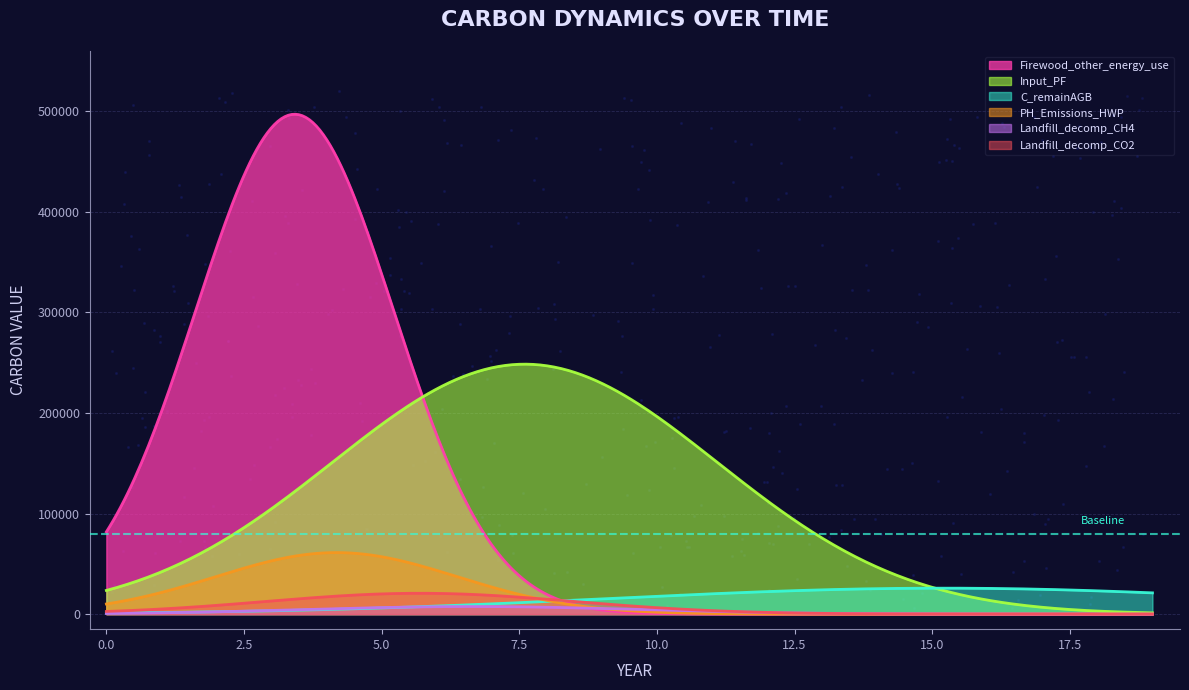

Which series has the widest spread of Y values?

Firewood_other_energy_use